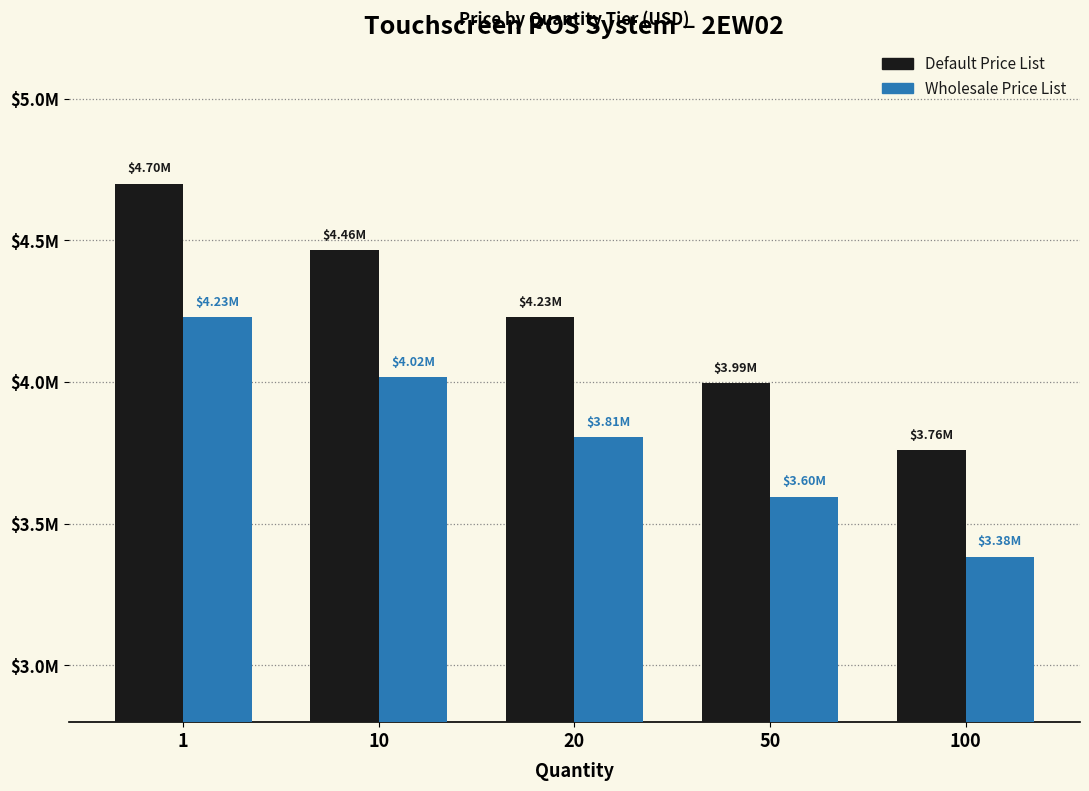

At how many categories does at least one series exceed 4699048?

1